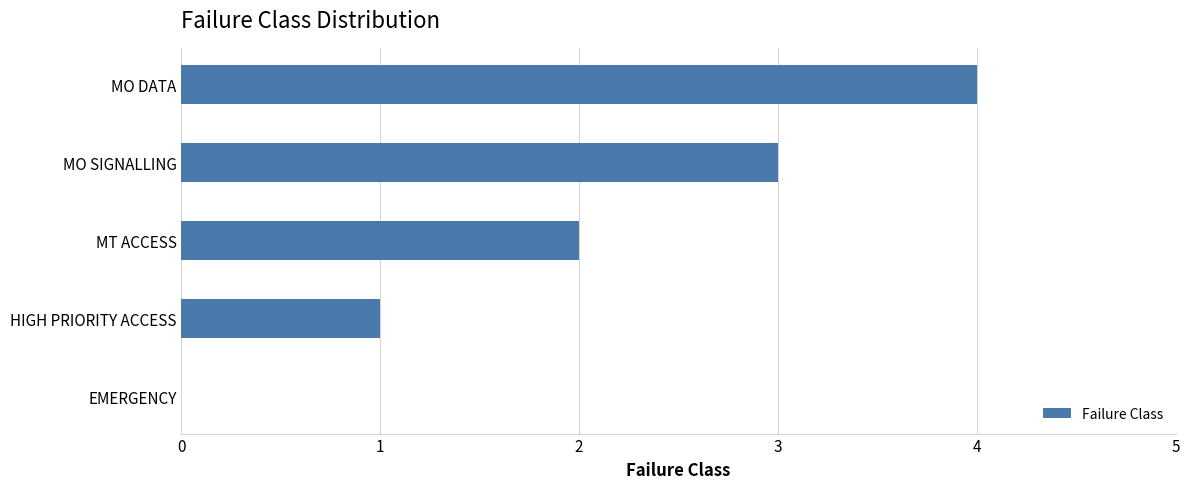

Which label corresponds to the largest value in the chart?

MO DATA